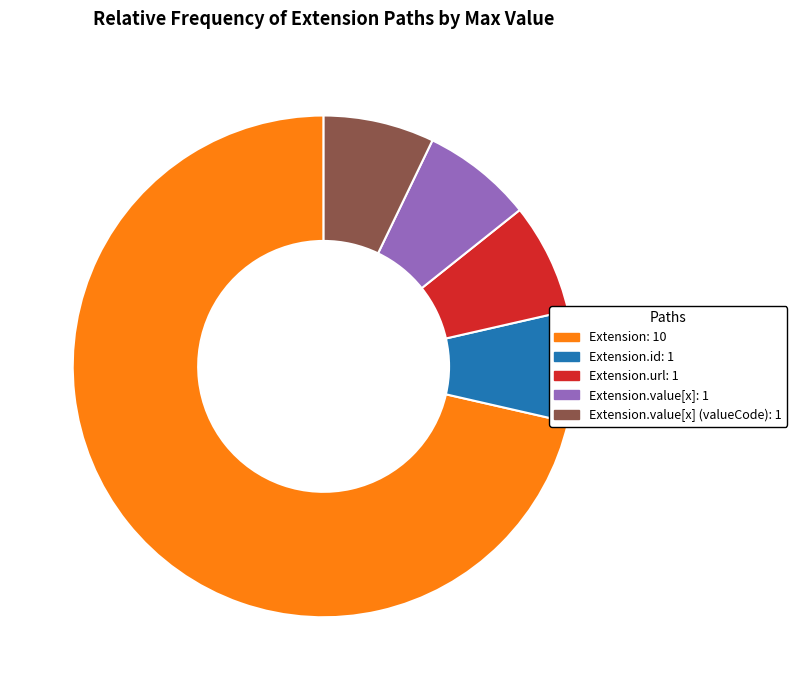

Is it true that Extension.value[x] (valueCode): 1 is 1% of the pie?

False